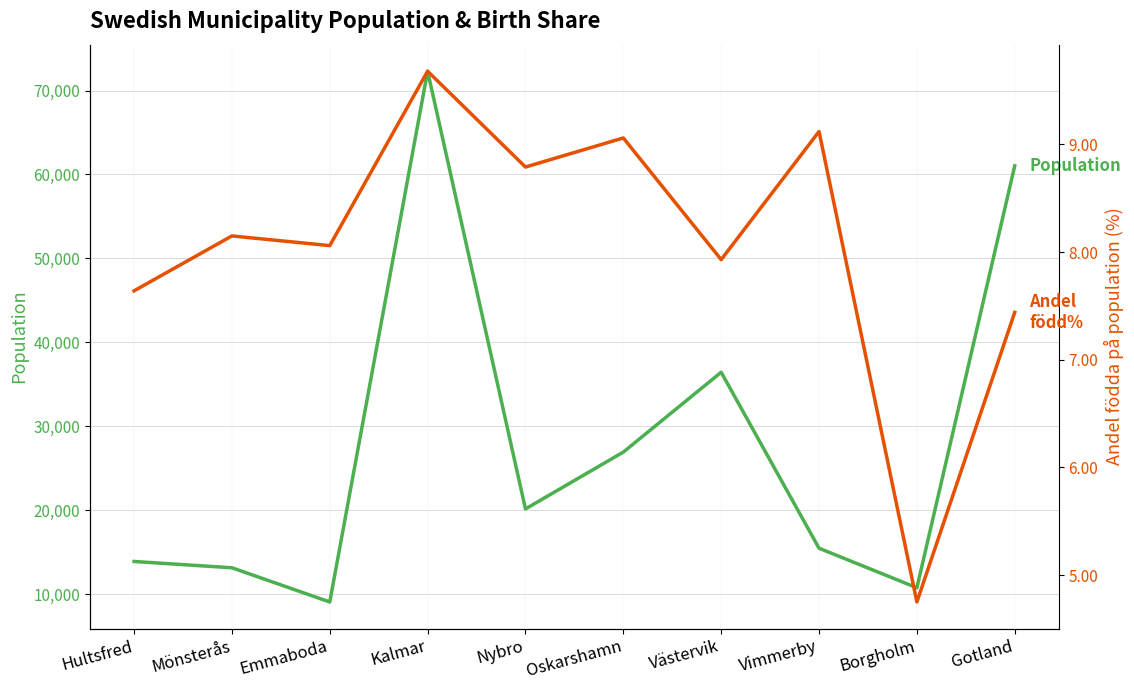

Which has a higher value, Borgholm or Mönsterås?

Mönsterås